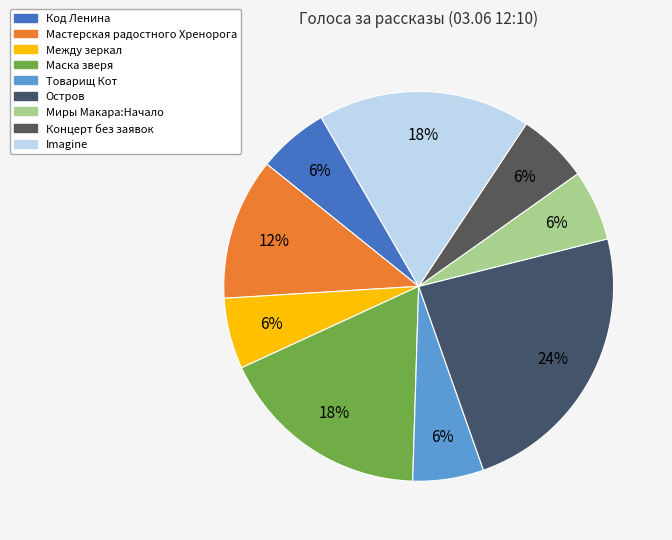

How many slices are in this pie chart?

9